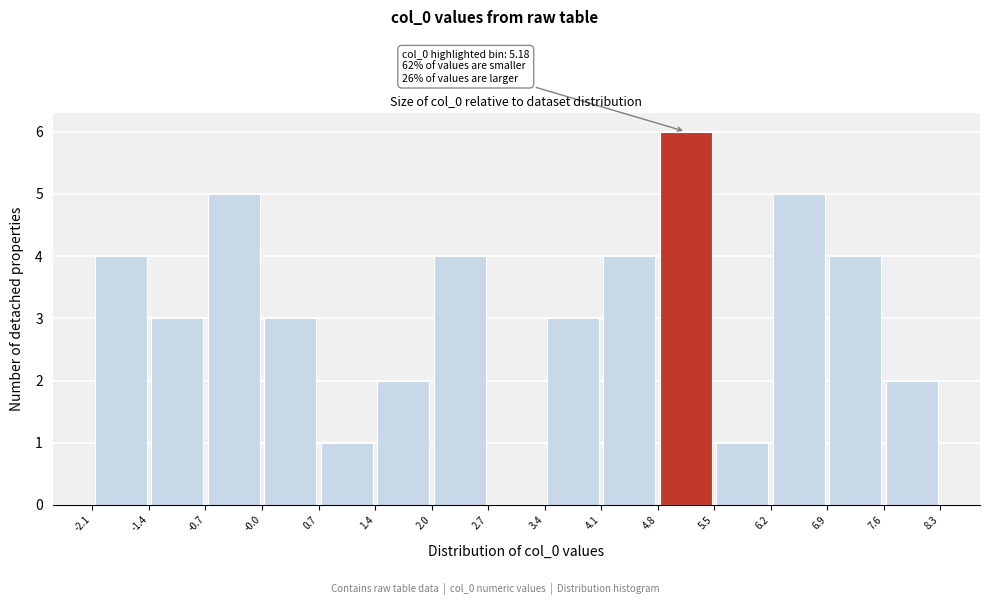

Over which range of the x-axis is the bar tallest?

4.8 to 5.5